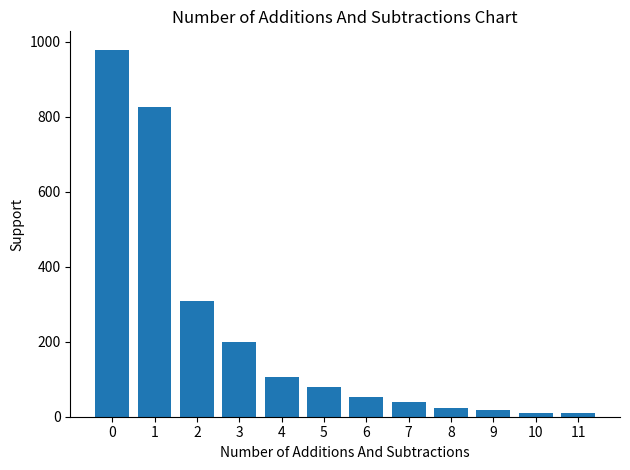

Is it true that the value at 1 is 1310?

False